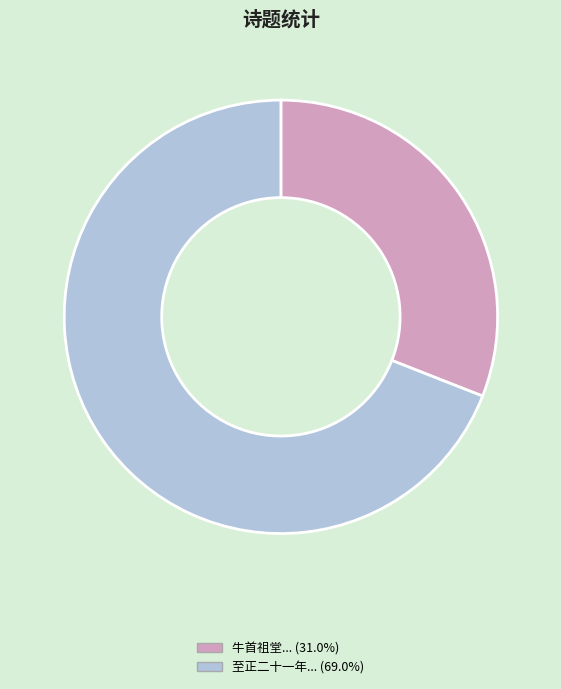

Does any single category account for the majority?

Yes